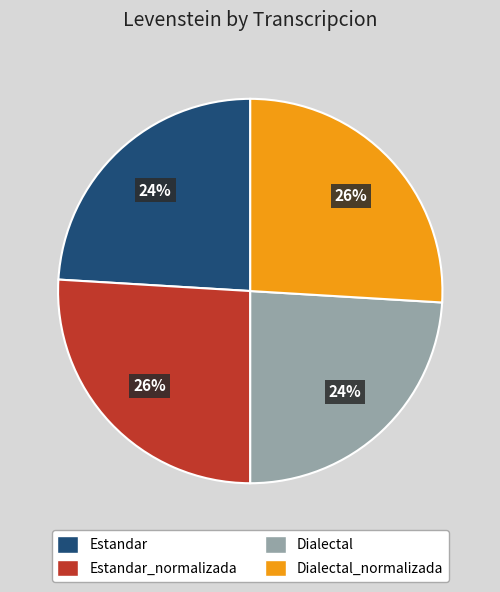

To the nearest percent, what is the average slice percentage?

25%